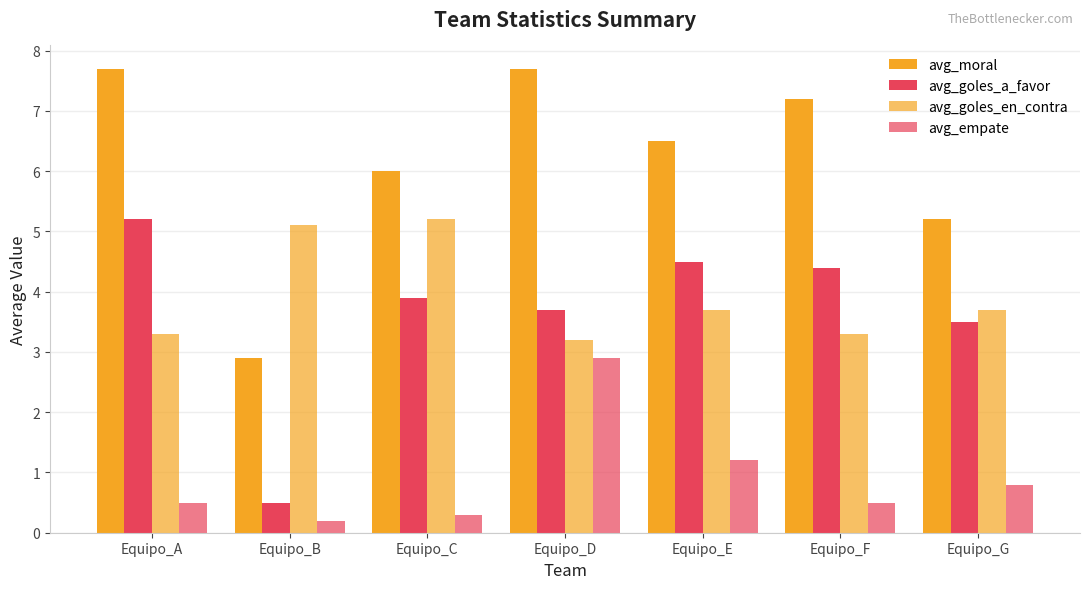

Reading left to right, what are all the values shown in this chart?

avg_moral: 7.7	2.9	6.0	7.7	6.5	7.2	5.2
avg_goles_a_favor: 5.2	0.5	3.9	3.7	4.5	4.4	3.5
avg_goles_en_contra: 3.3	5.1	5.2	3.2	3.7	3.3	3.7
avg_empate: 0.5	0.2	0.3	2.9	1.2	0.5	0.8